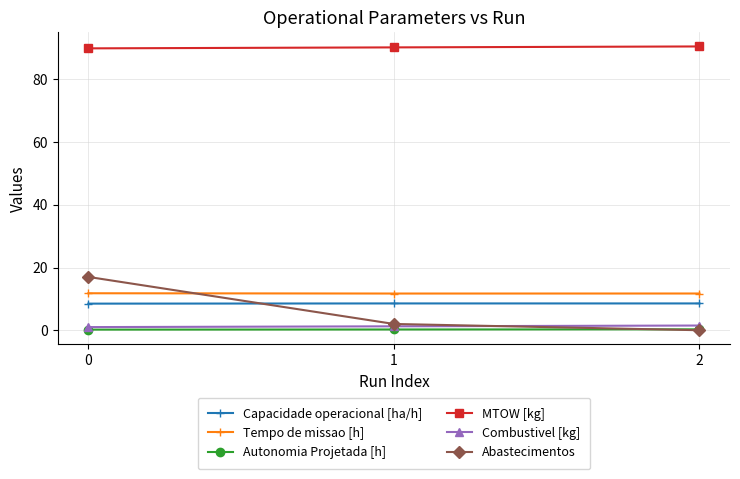

The value of MTOW [kg] at 1 is 90.2. True or false?

True